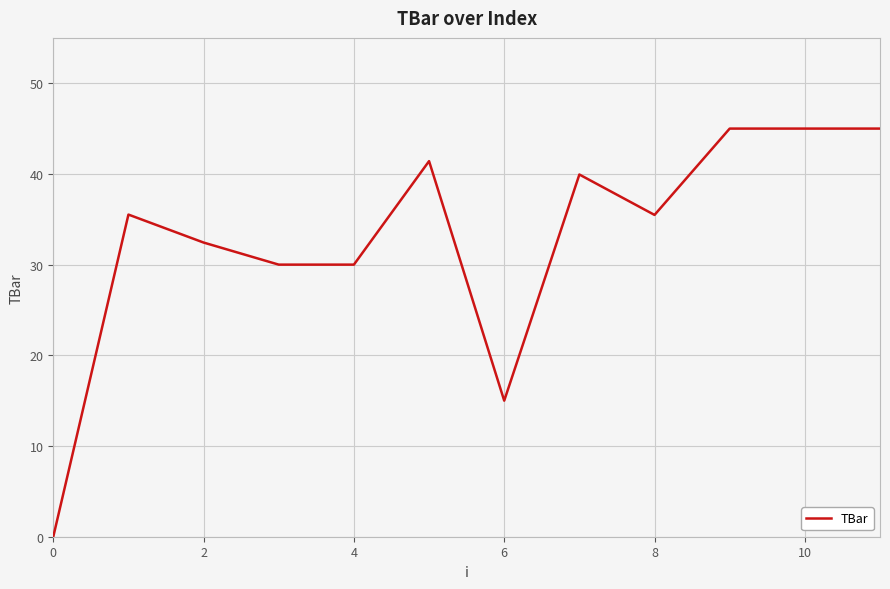

What is the sum of all values?

394.8